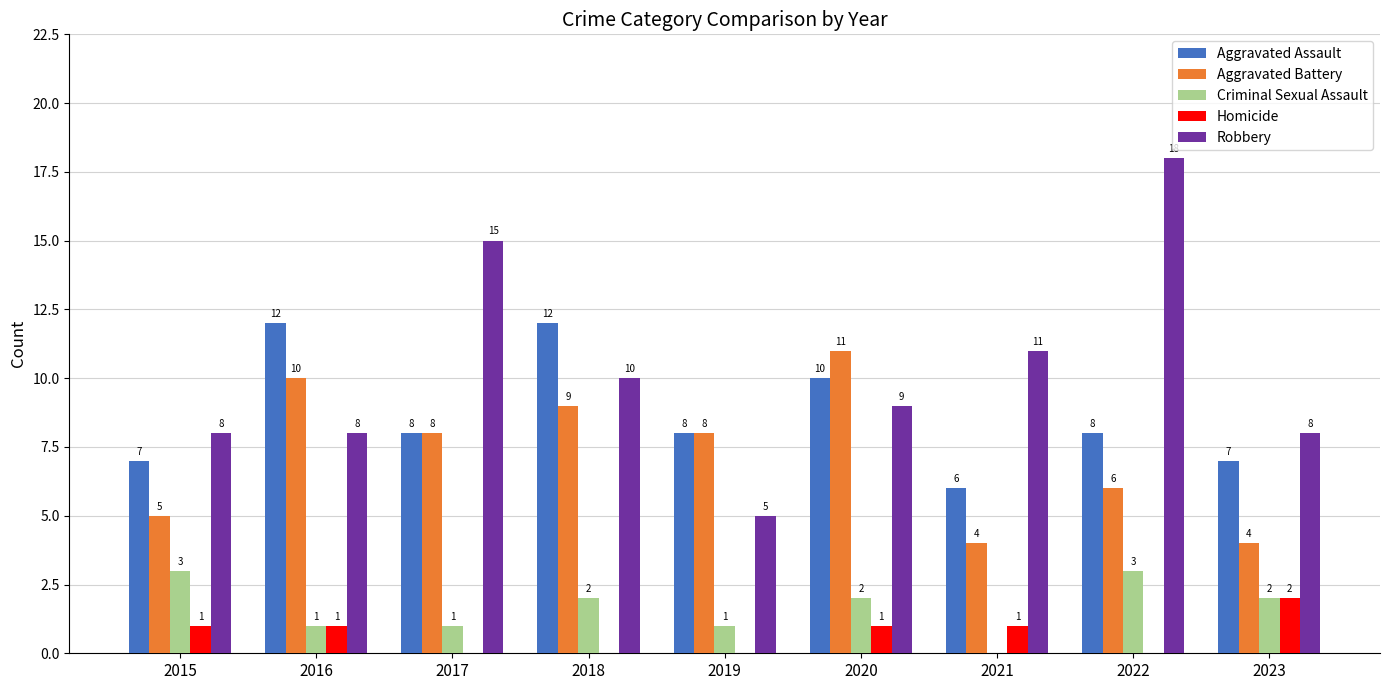

Reading left to right, extract all data points from this chart.

Aggravated Assault: 7	12	8	12	8	10	6	8	7
Aggravated Battery: 5	10	8	9	8	11	4	6	4
Criminal Sexual Assault: 3	1	1	2	1	2	0	3	2
Homicide: 1	1	0	0	0	1	1	0	2
Robbery: 8	8	15	10	5	9	11	18	8